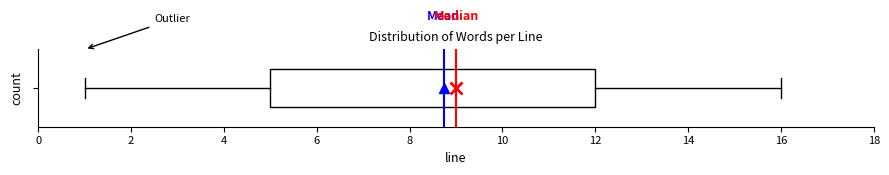

Where does the right whisker of the box end on the x-axis? The values are not printed on the chart, so give them approximately, as read against the axis.

16